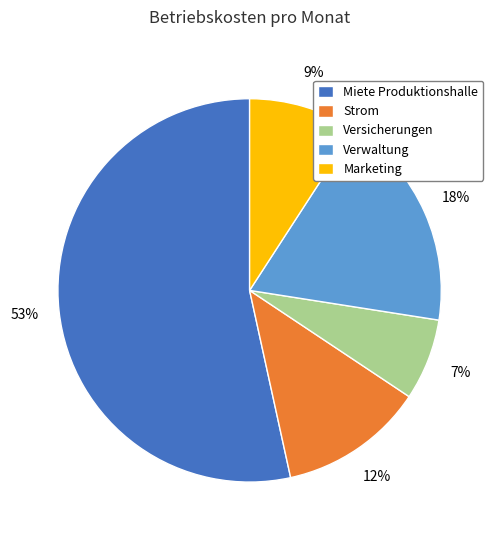

Is Marketing the majority of the pie?

No